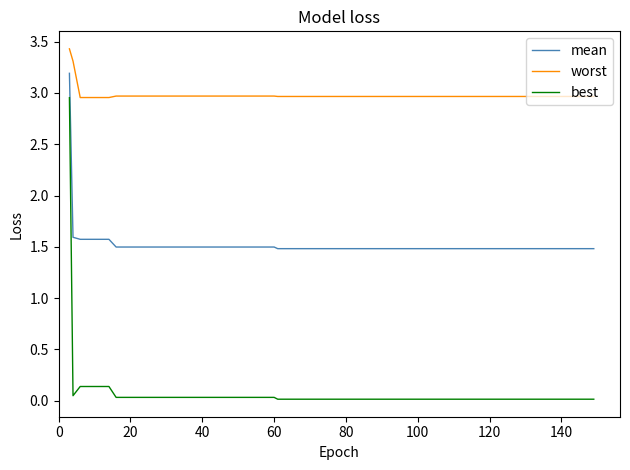

Rank the series by their maximum value, from highest to lowest.

worst, mean, best